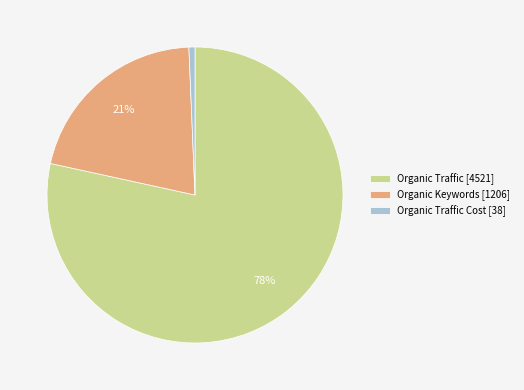

To the nearest percent, what is the average slice percentage?

33%